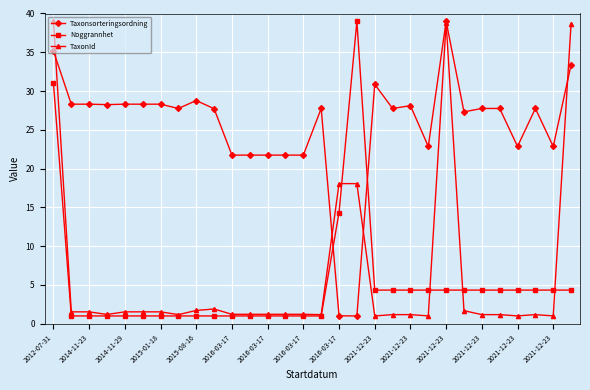

Count the number of data series in this chart.

3